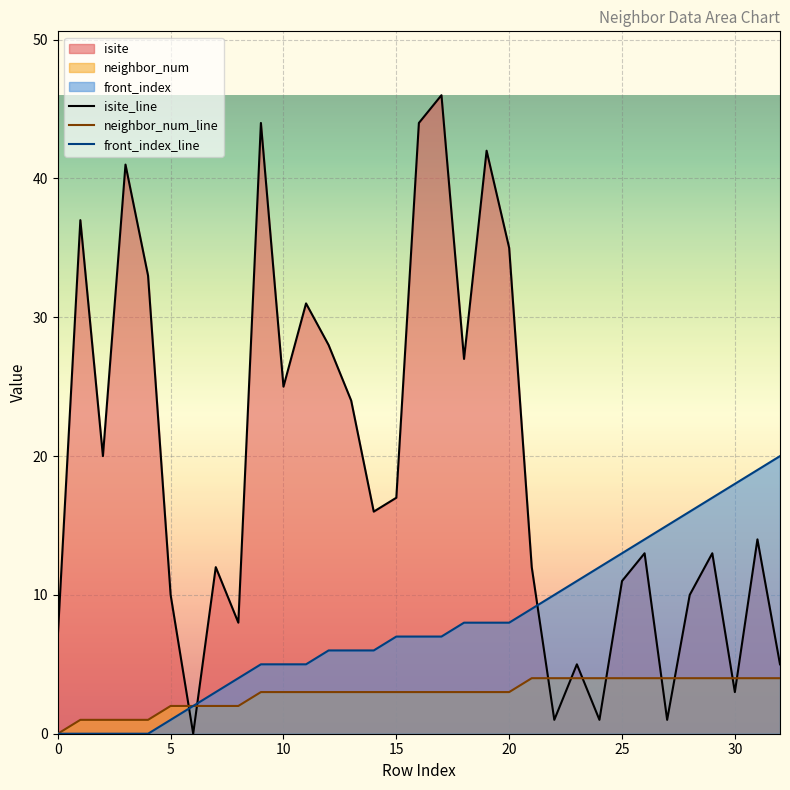

At which label is isite_line closest to 23?

13